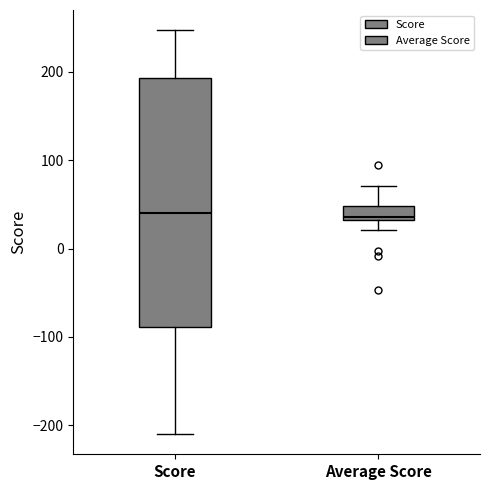

Reading left to right, transcribe this box plot: for each box, give where its median line is, the range the box spans, and where its two whiskers end, as read against the y-axis. The values are not printed on the chart, so give them approximately, as read against the axis.

Score: median 40, box -90 to 190, whiskers -210 to 250
Average Score: median 40, box 30 to 50, whiskers 20 to 70